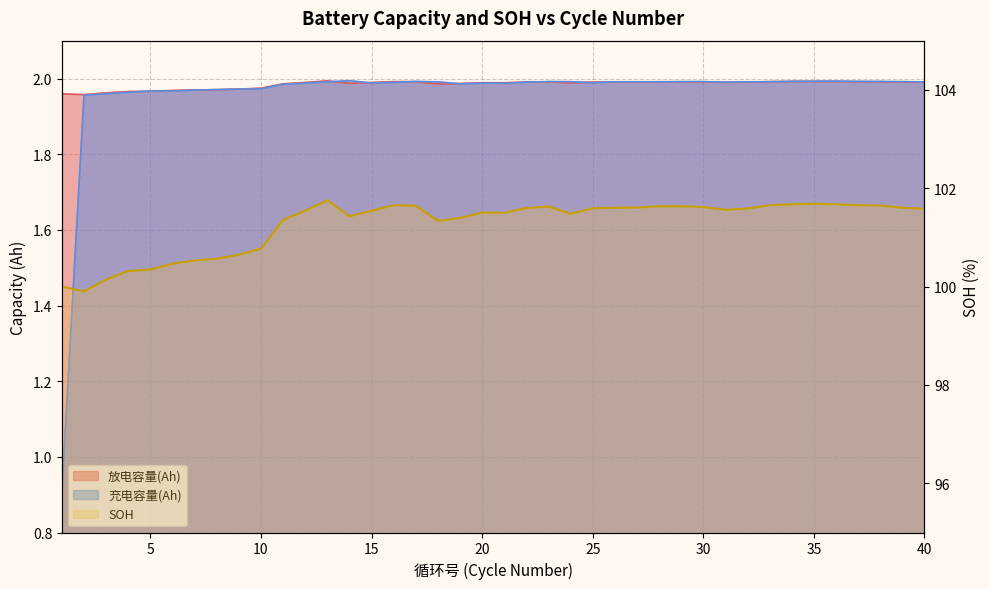

What is the greatest value displayed?

101.8